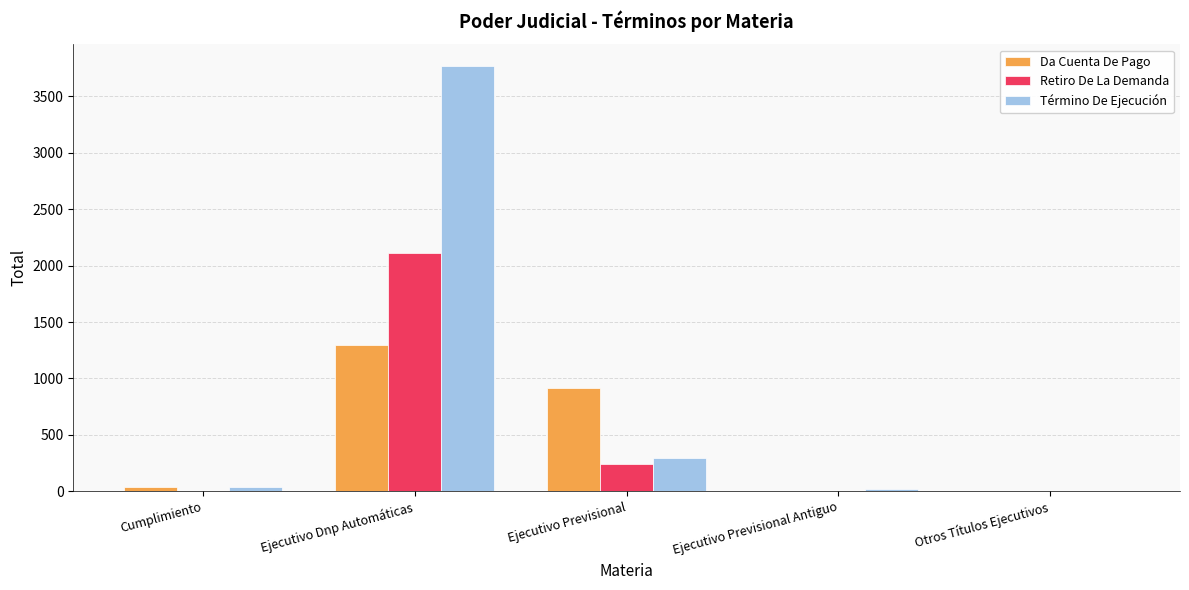

Where is Término De Ejecución nearest to the value 1888?

Ejecutivo Previsional